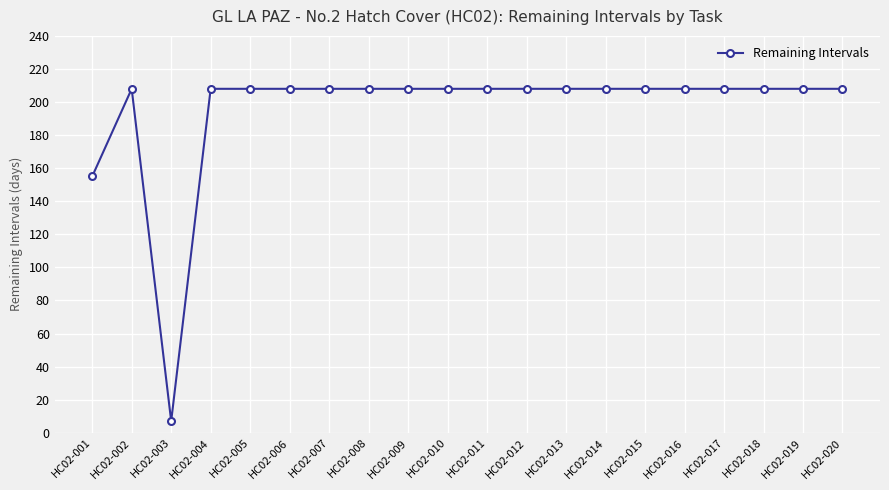

What is the average value?

195